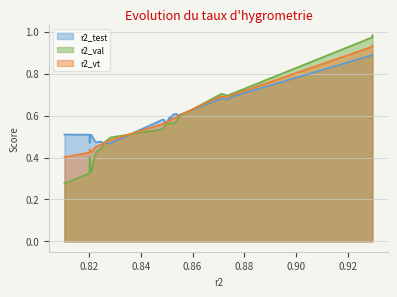

List the series in order of their peak value, lowest first.

r2_test, r2_vt, r2_val